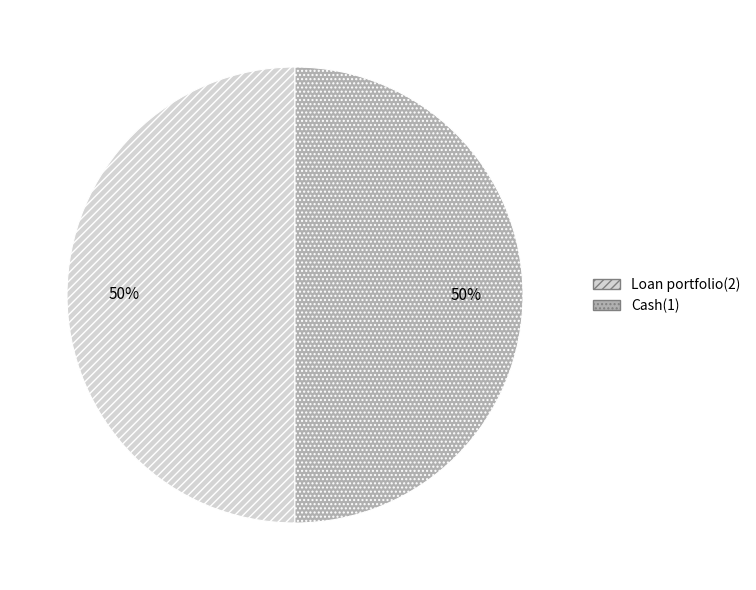

Do Loan portfolio(2) and Cash(1) together represent more than half of the pie?

Yes